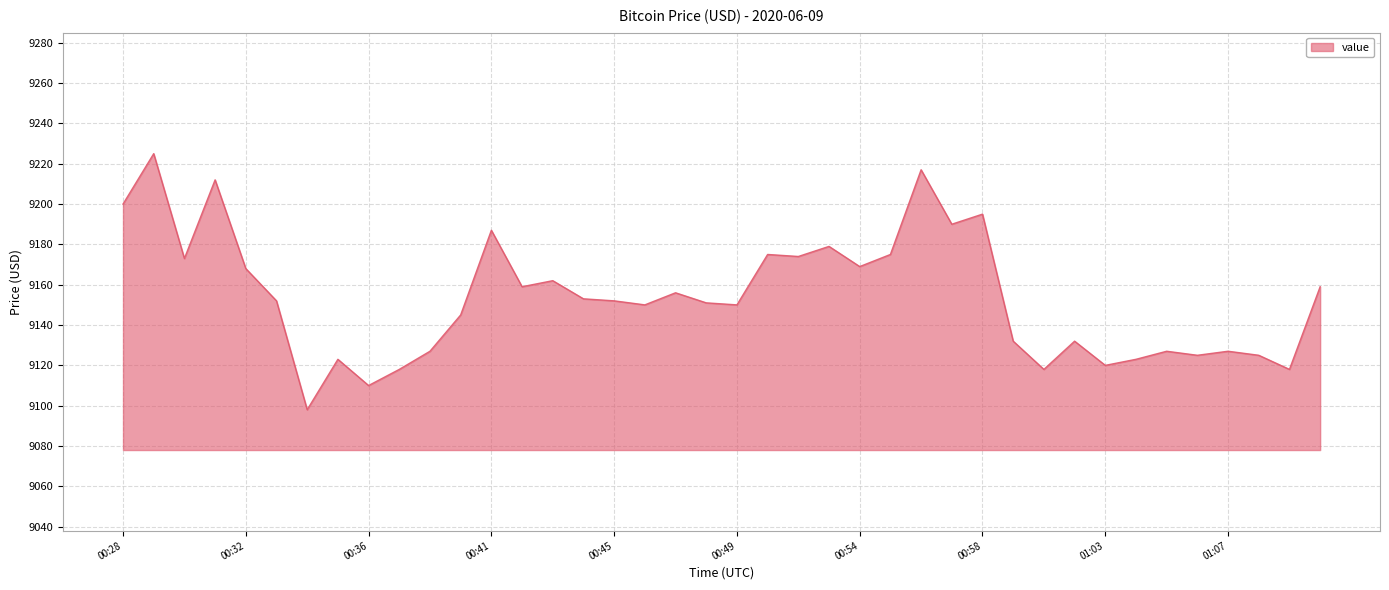

What is the average value?

9154